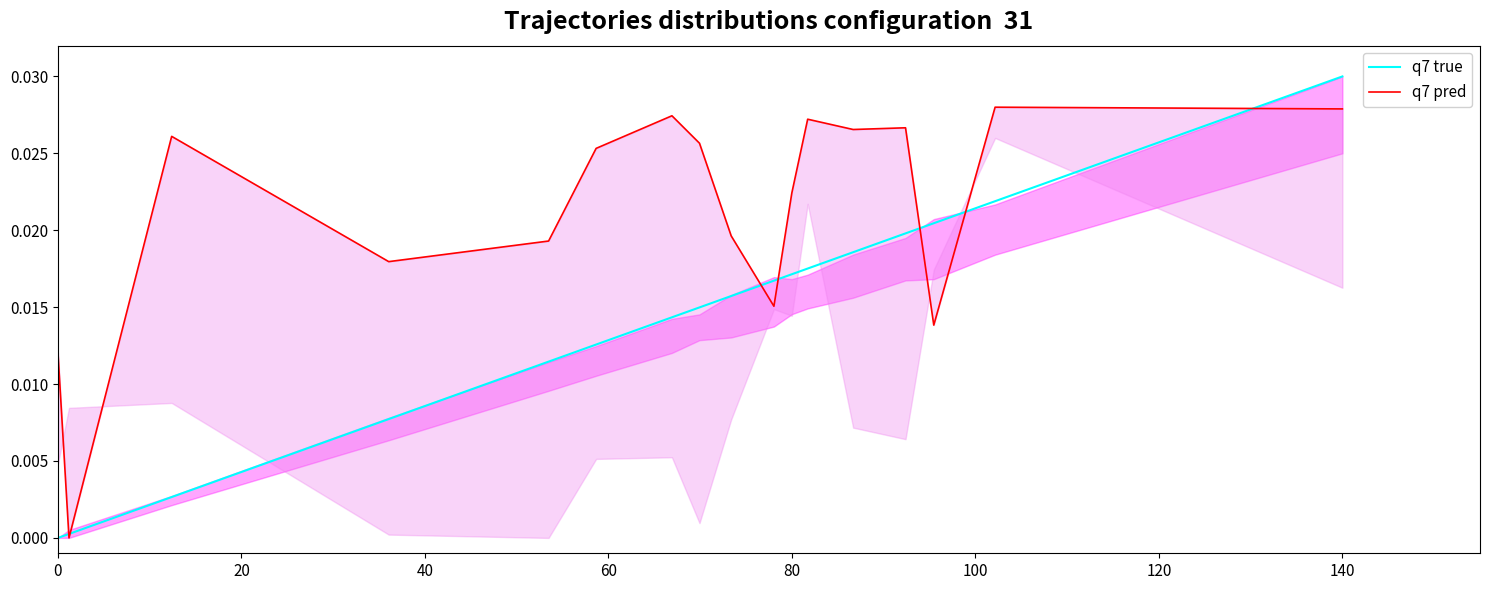

At which label does q7 true reach its peak?

140